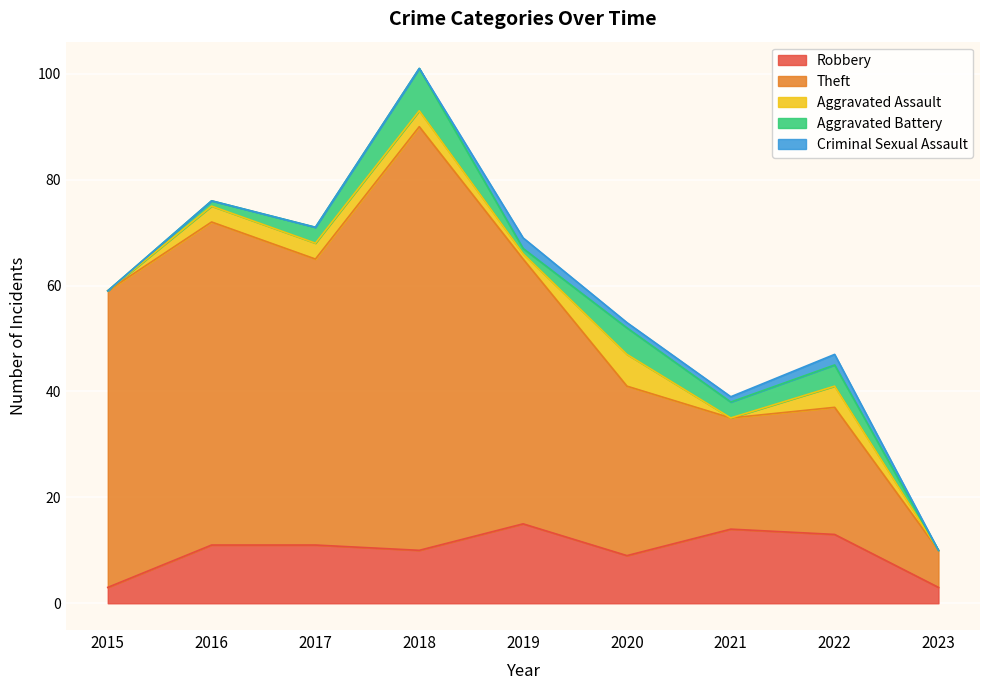

What is the value of the Aggravated Assault point at the 4th from the left?

3